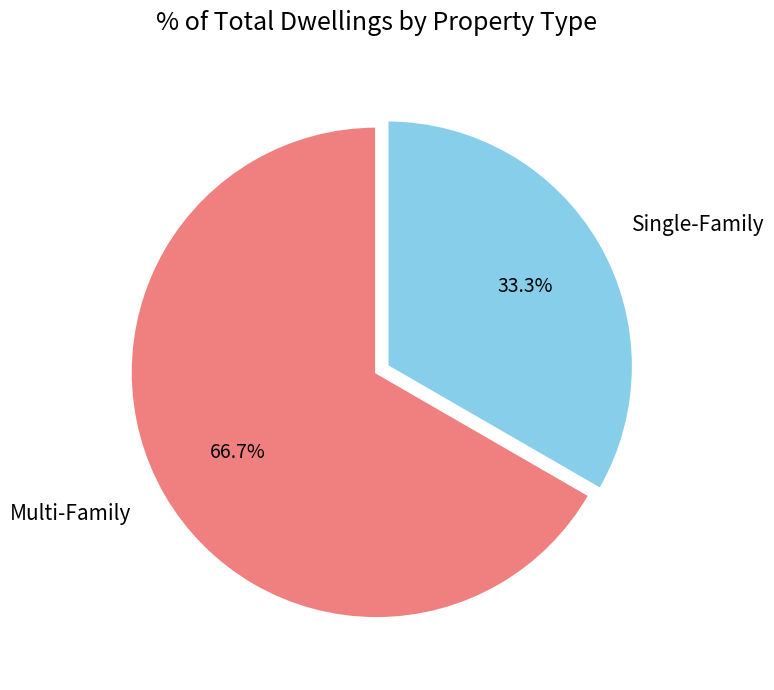

What is the majority slice?

Multi-Family